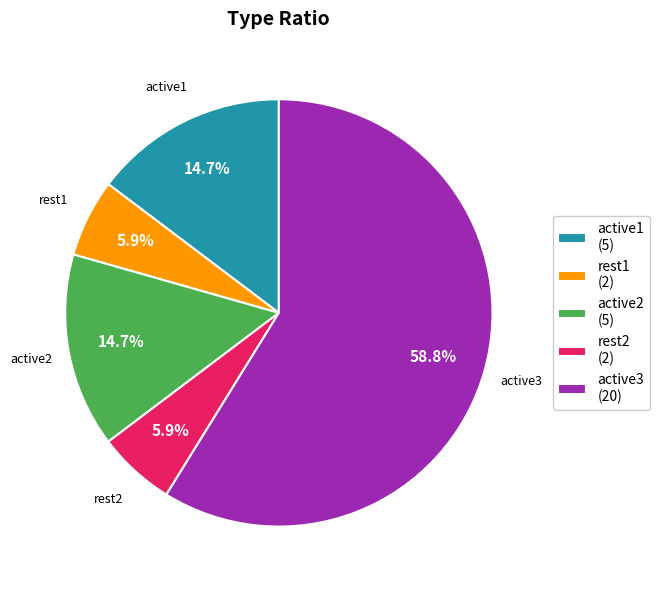

To the nearest percent, what is the difference between the largest and smallest slice percentages?

53%